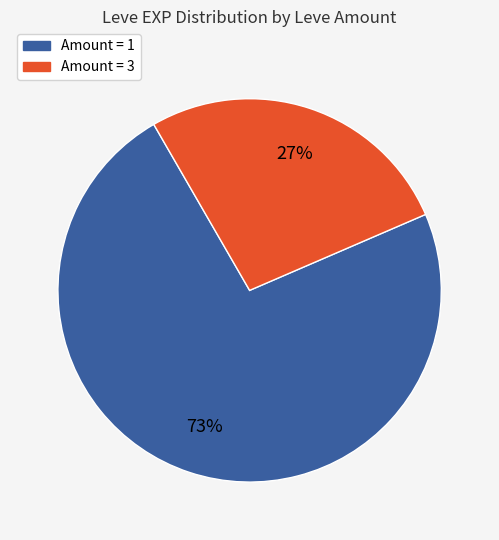

To the nearest percent, what is the difference between the largest and smallest slice percentages?

46%